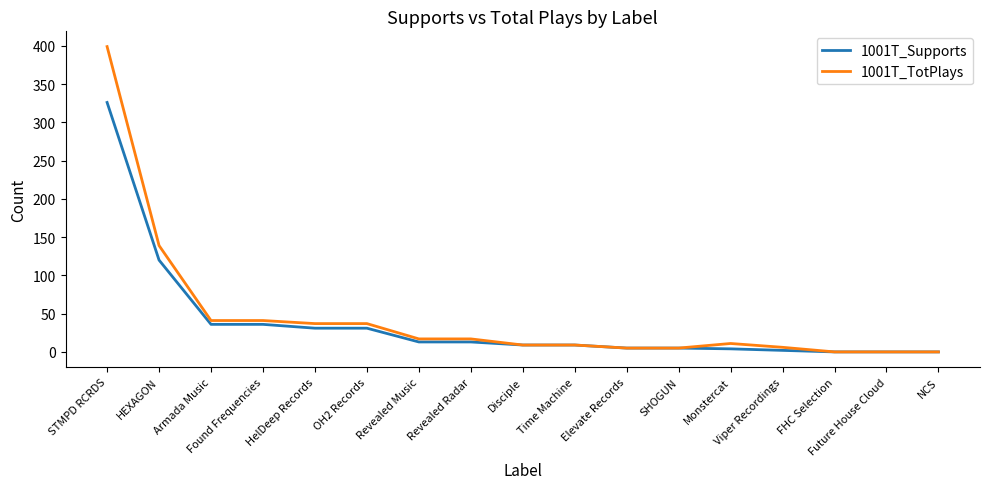

How many lines are shown in the chart?

2